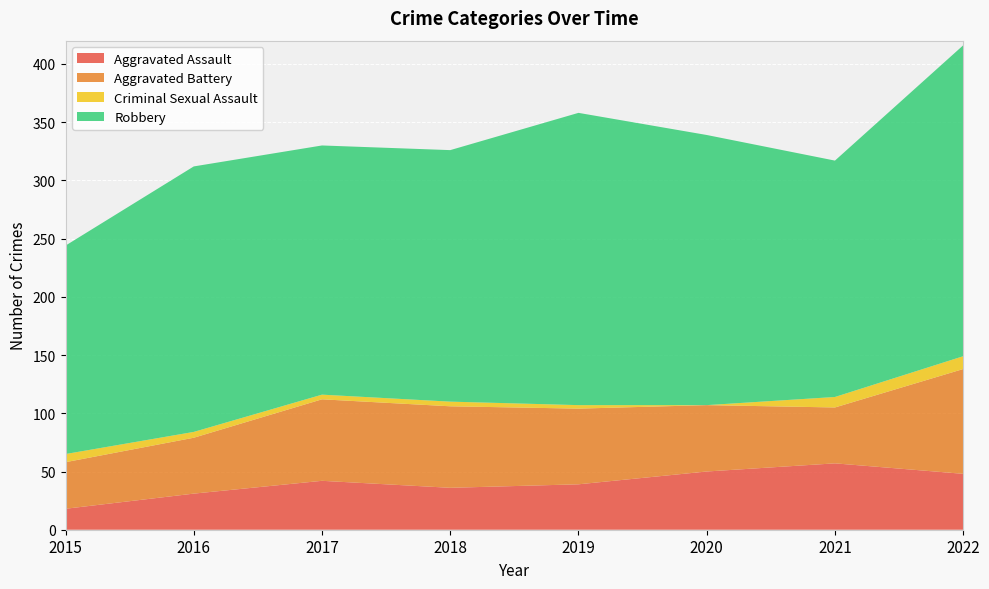

Reading right to left, list all the values displayed in this chart.

Aggravated Assault: 2022=48	2021=57	2020=50	2019=39	2018=36	2017=42	2016=31	2015=18
Aggravated Battery: 2022=90	2021=48	2020=57	2019=65	2018=70	2017=70	2016=48	2015=40
Criminal Sexual Assault: 2022=11	2021=9	2020=0	2019=3	2018=4	2017=4	2016=5	2015=7
Robbery: 2022=267	2021=203	2020=232	2019=251	2018=216	2017=214	2016=228	2015=179